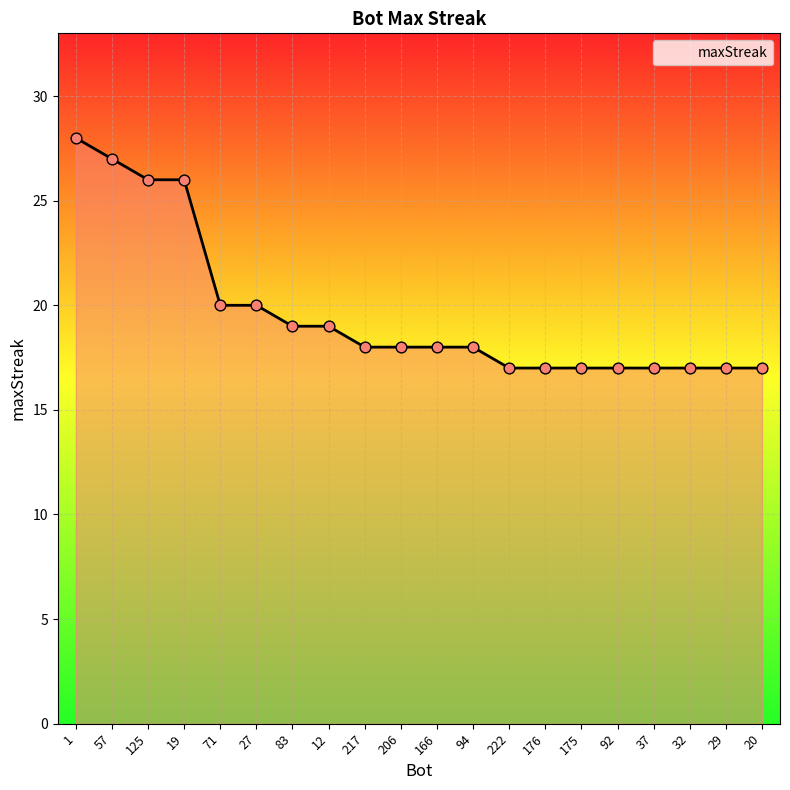

What is the ratio of the value at 27 to the value at 206?

1.1